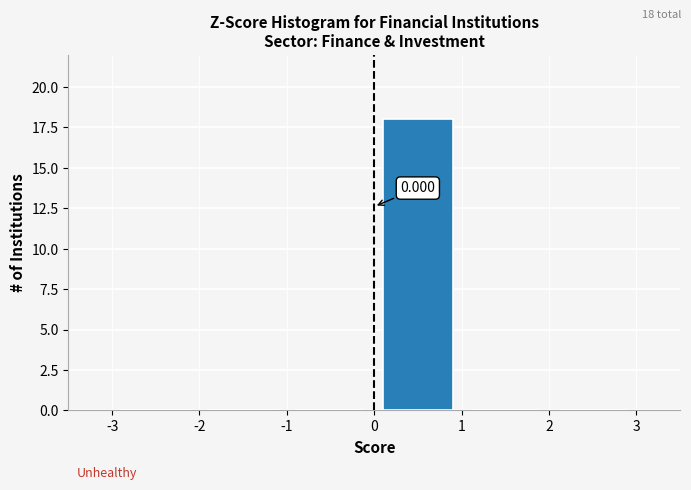

Over which range of the x-axis is the bar tallest?

0 to 1